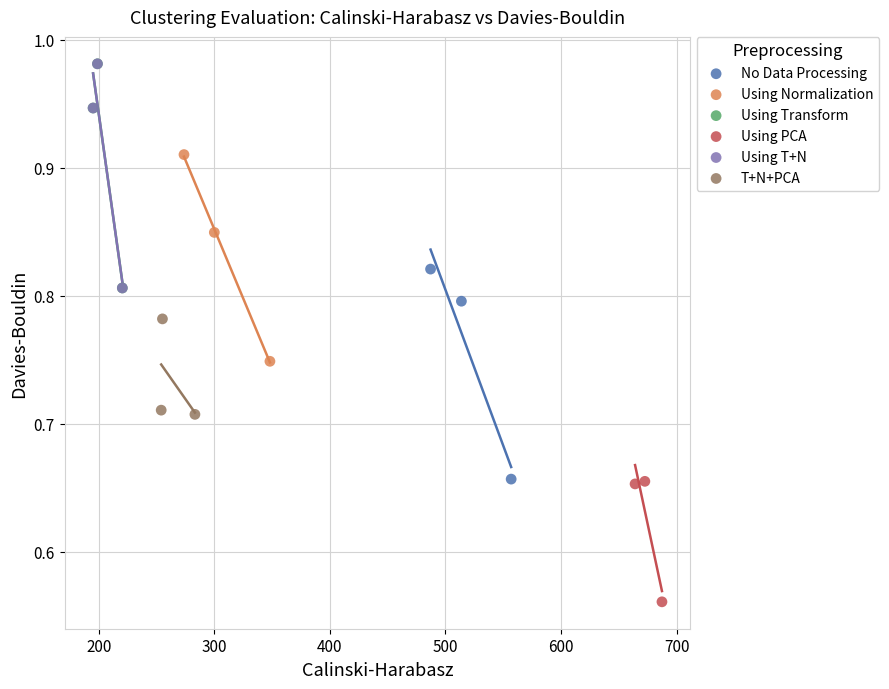

Which series reaches the minimum Y coordinate?

Using PCA